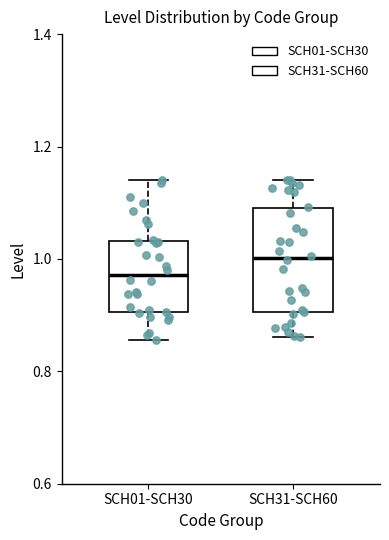

Where does the upper whisker of the box for SCH01-SCH30 end on the y-axis? The values are not printed on the chart, so give them approximately, as read against the axis.

1.14